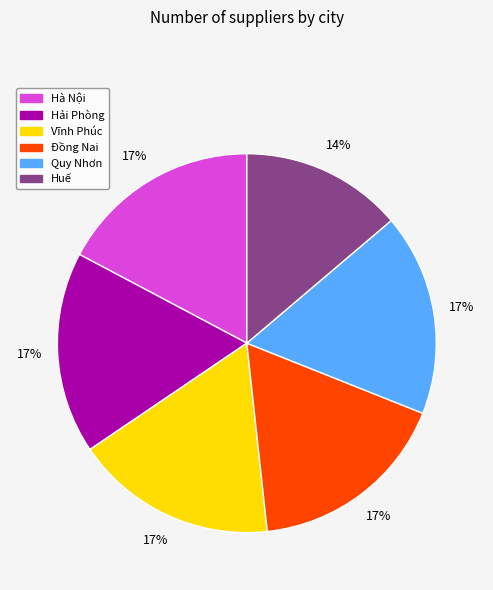

To the nearest percent, what is the combined percentage of Hải Phòng and Vĩnh Phúc?

34%